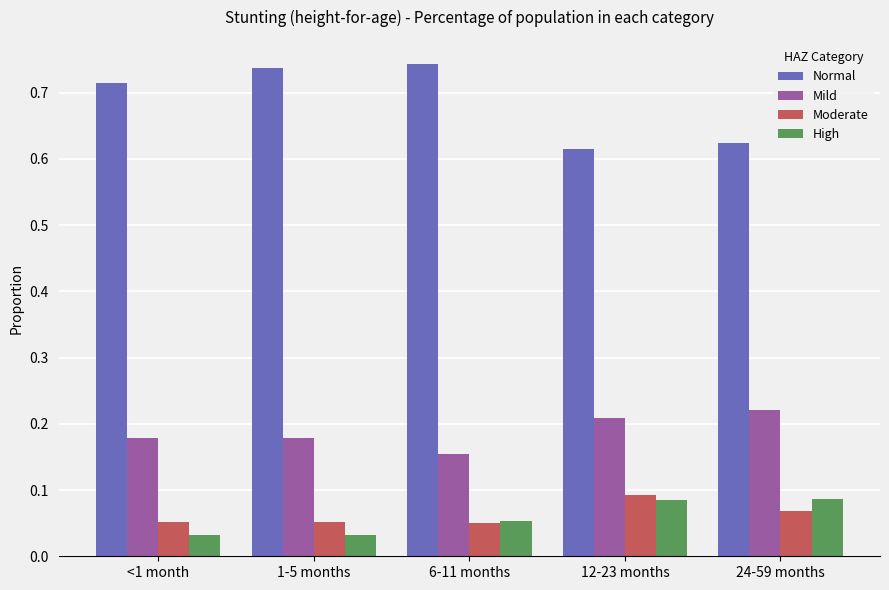

How many bars are there in total?

20